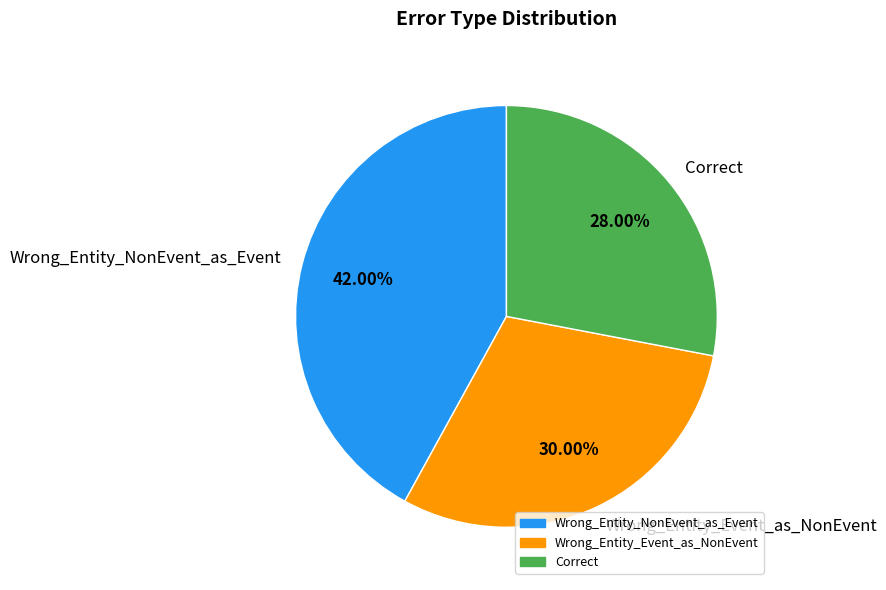

Which slice is the largest?

Wrong_Entity_NonEvent_as_Event